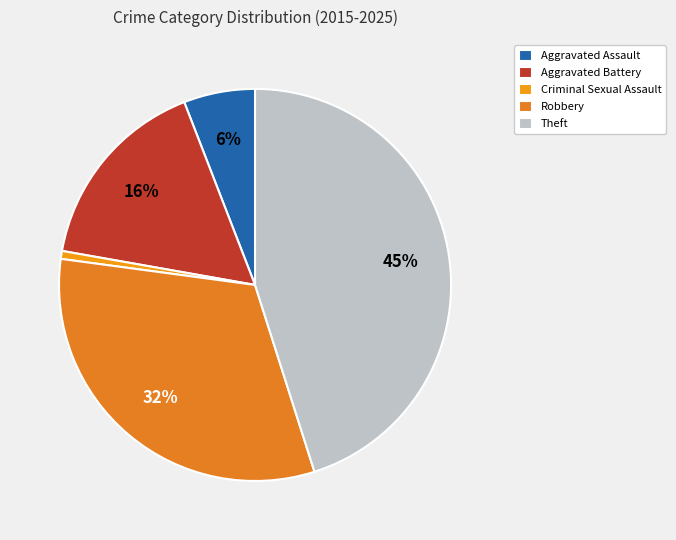

What percentage is the Theft slice, to the nearest percent?

45%